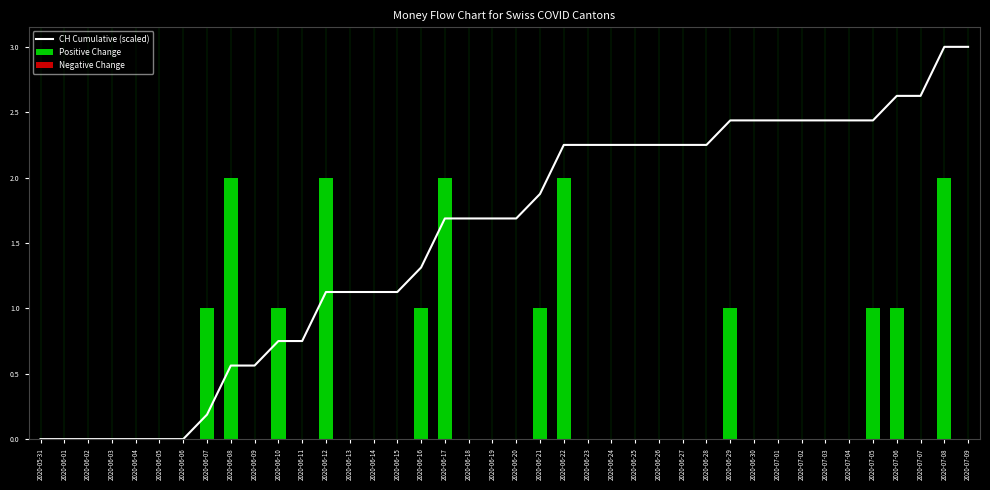

Reading left to right, what are all the values shown in this chart?

CH Cumulative (scaled): 2020-05-31=0.0	2020-06-01=0.0	2020-06-02=0.0	2020-06-03=0.0	2020-06-04=0.0	2020-06-05=0.0	2020-06-06=0.0	2020-06-07=0.2	2020-06-08=0.6	2020-06-09=0.6	2020-06-10=0.8	2020-06-11=0.8	2020-06-12=1.1	2020-06-13=1.1	2020-06-14=1.1	2020-06-15=1.1	2020-06-16=1.3	2020-06-17=1.7	2020-06-18=1.7	2020-06-19=1.7	2020-06-20=1.7	2020-06-21=1.9	2020-06-22=2.2	2020-06-23=2.2	2020-06-24=2.2	2020-06-25=2.2	2020-06-26=2.2	2020-06-27=2.2	2020-06-28=2.2	2020-06-29=2.4	2020-06-30=2.4	2020-07-01=2.4	2020-07-02=2.4	2020-07-03=2.4	2020-07-04=2.4	2020-07-05=2.4	2020-07-06=2.6	2020-07-07=2.6	2020-07-08=3.0	2020-07-09=3.0
Positive Change: 2020-05-31=0.0	2020-06-01=0.0	2020-06-02=0.0	2020-06-03=0.0	2020-06-04=0.0	2020-06-05=0.0	2020-06-06=0.0	2020-06-07=1.0	2020-06-08=2.0	2020-06-09=0.0	2020-06-10=1.0	2020-06-11=0.0	2020-06-12=2.0	2020-06-13=0.0	2020-06-14=0.0	2020-06-15=0.0	2020-06-16=1.0	2020-06-17=2.0	2020-06-18=0.0	2020-06-19=0.0	2020-06-20=0.0	2020-06-21=1.0	2020-06-22=2.0	2020-06-23=0.0	2020-06-24=0.0	2020-06-25=0.0	2020-06-26=0.0	2020-06-27=0.0	2020-06-28=0.0	2020-06-29=1.0	2020-06-30=0.0	2020-07-01=0.0	2020-07-02=0.0	2020-07-03=0.0	2020-07-04=0.0	2020-07-05=1.0	2020-07-06=1.0	2020-07-07=0.0	2020-07-08=2.0	2020-07-09=0.0
Negative Change: 2020-05-31=0.0	2020-06-01=0.0	2020-06-02=0.0	2020-06-03=0.0	2020-06-04=0.0	2020-06-05=0.0	2020-06-06=0.0	2020-06-07=0.0	2020-06-08=0.0	2020-06-09=0.0	2020-06-10=0.0	2020-06-11=0.0	2020-06-12=0.0	2020-06-13=0.0	2020-06-14=0.0	2020-06-15=0.0	2020-06-16=0.0	2020-06-17=0.0	2020-06-18=0.0	2020-06-19=0.0	2020-06-20=0.0	2020-06-21=0.0	2020-06-22=0.0	2020-06-23=0.0	2020-06-24=0.0	2020-06-25=0.0	2020-06-26=0.0	2020-06-27=0.0	2020-06-28=0.0	2020-06-29=0.0	2020-06-30=0.0	2020-07-01=0.0	2020-07-02=0.0	2020-07-03=0.0	2020-07-04=0.0	2020-07-05=0.0	2020-07-06=0.0	2020-07-07=0.0	2020-07-08=0.0	2020-07-09=0.0